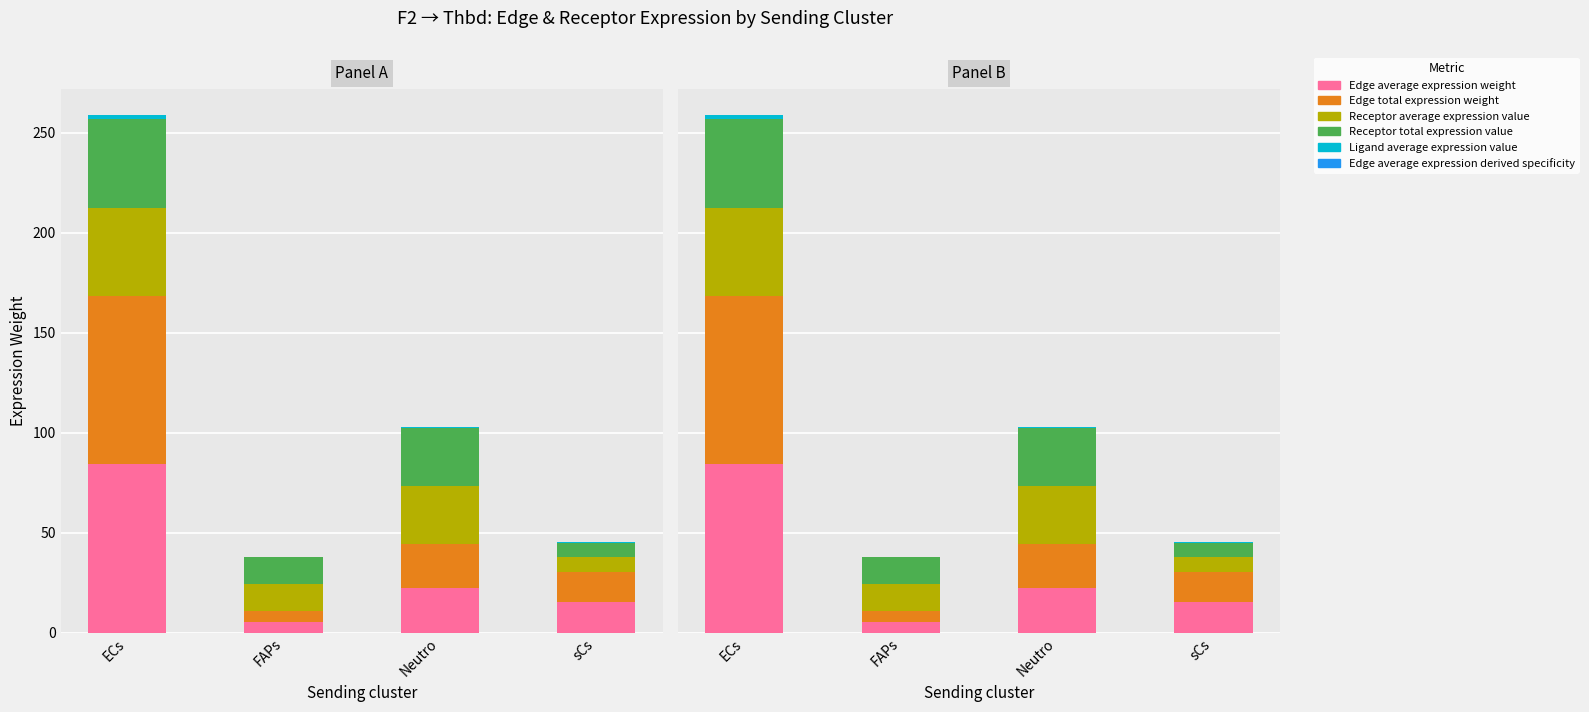

Is the value of Edge total expression weight at sCs greater than the value of Receptor average expression value at Neutro?

No